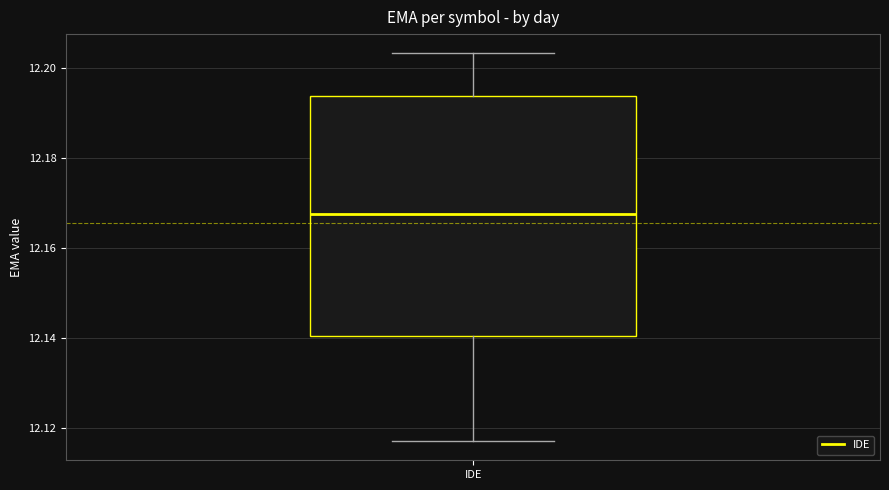

Where is the lower edge of the box for IDE on the y-axis? The values are not printed on the chart, so give them approximately, as read against the axis.

12.140